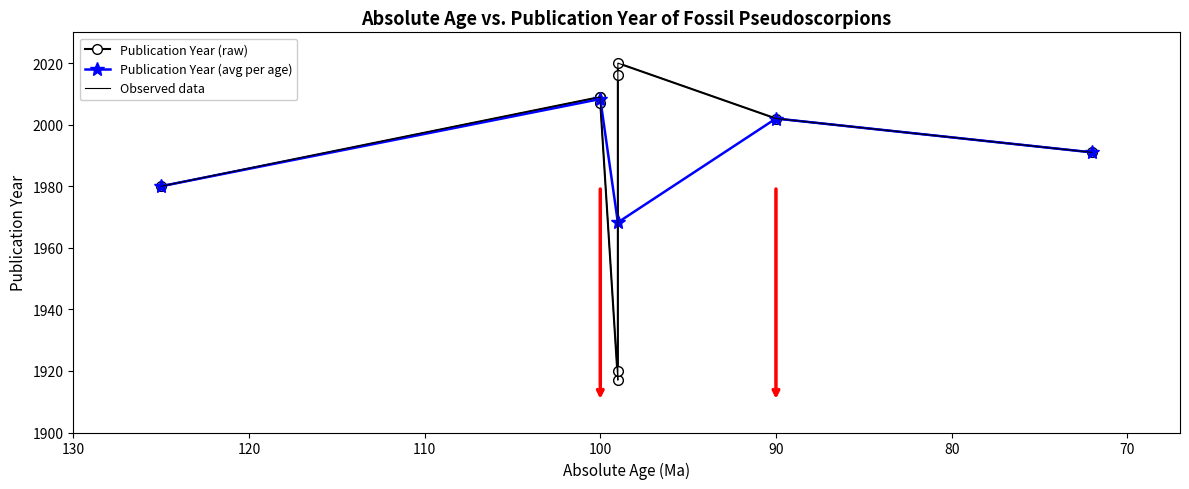

At which category does the chart reach its peak across all series?

99 (Porta)